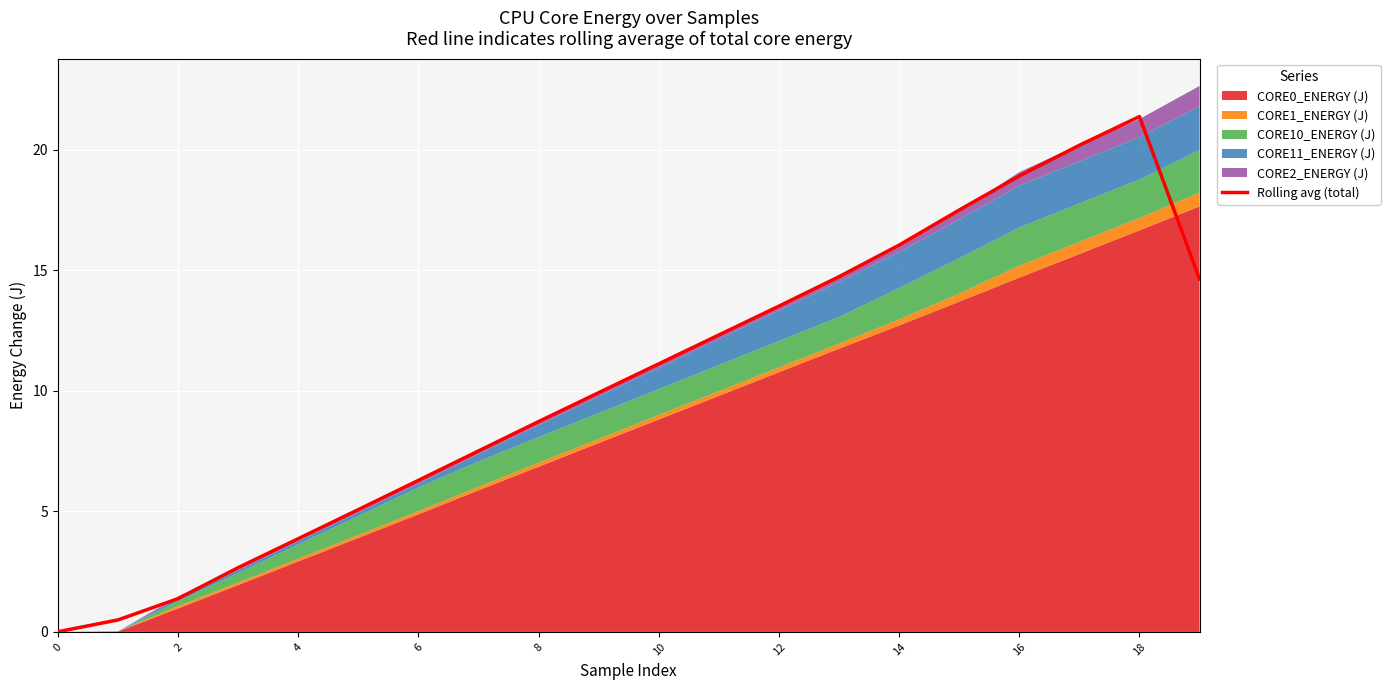

What is the difference between the second highest and minimum values?

20.2